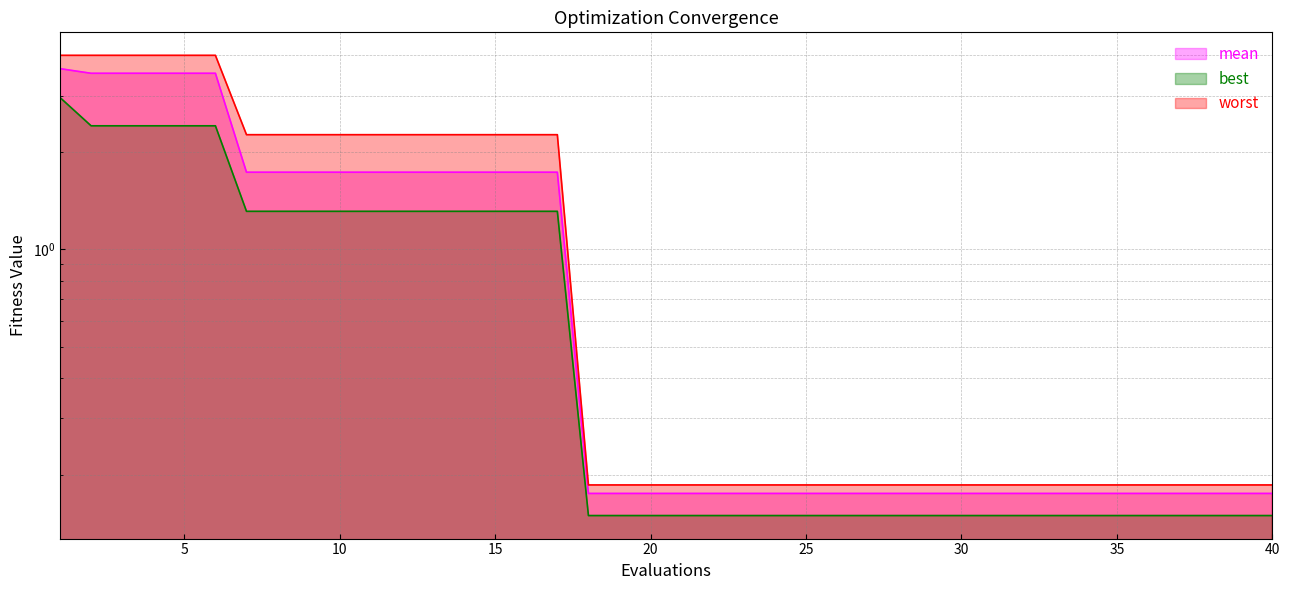

What is the sum of all mean values?

44.4